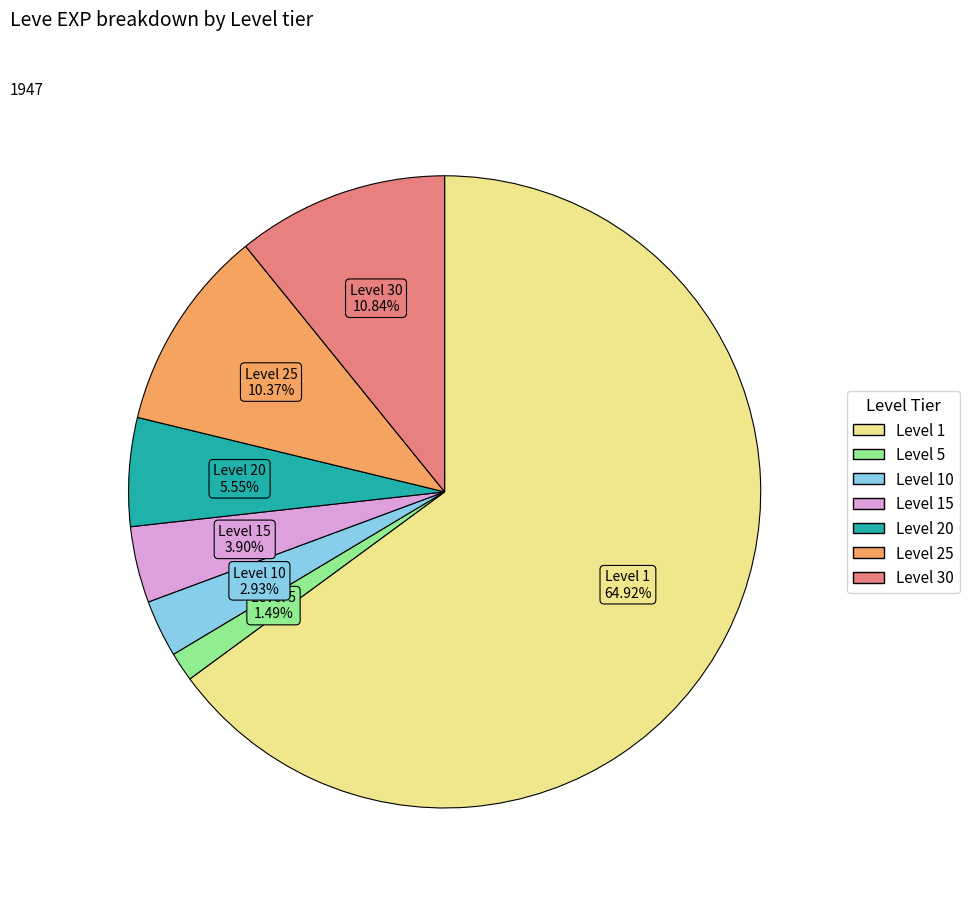

Combined, do Level 1 and Level 25 account for over 50%?

Yes